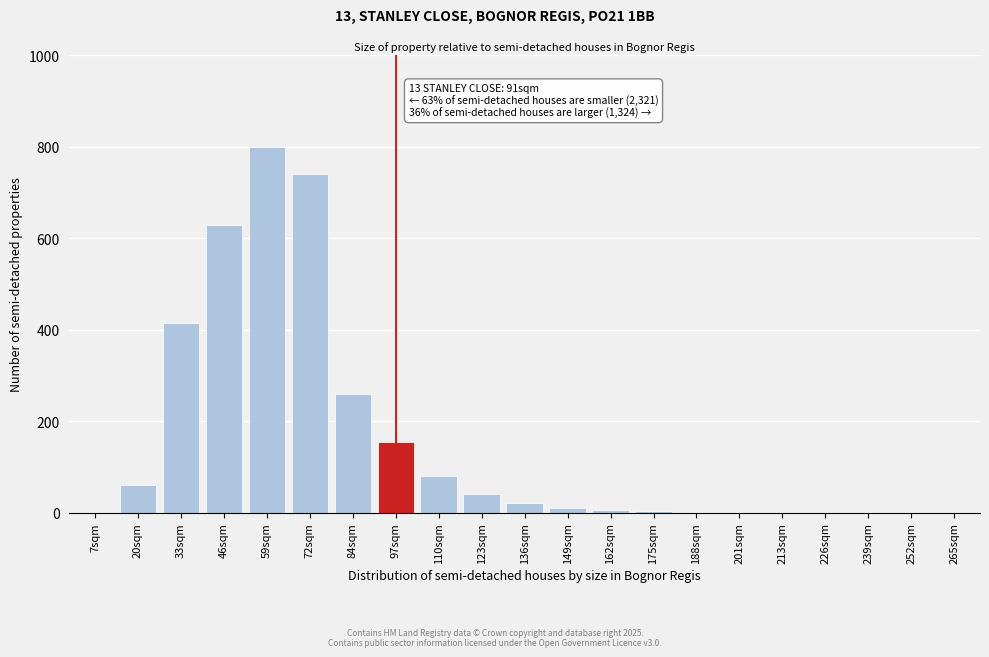

What is the sum of all values?

3222